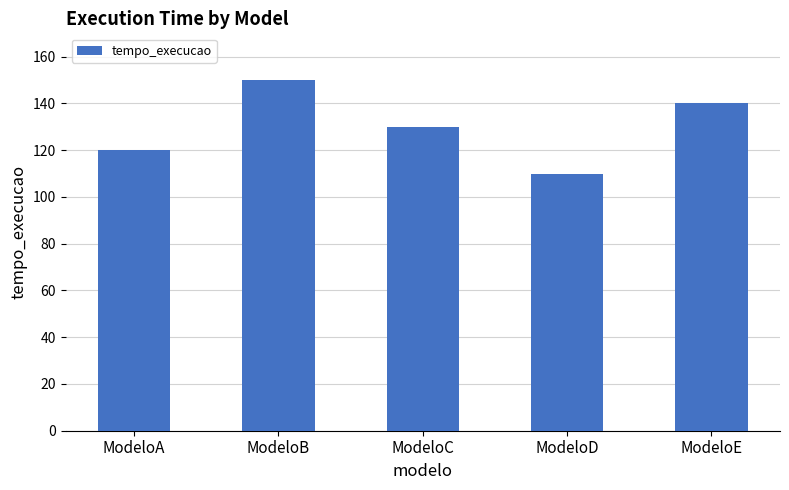

What is the change in value from ModeloB to ModeloD?

-40